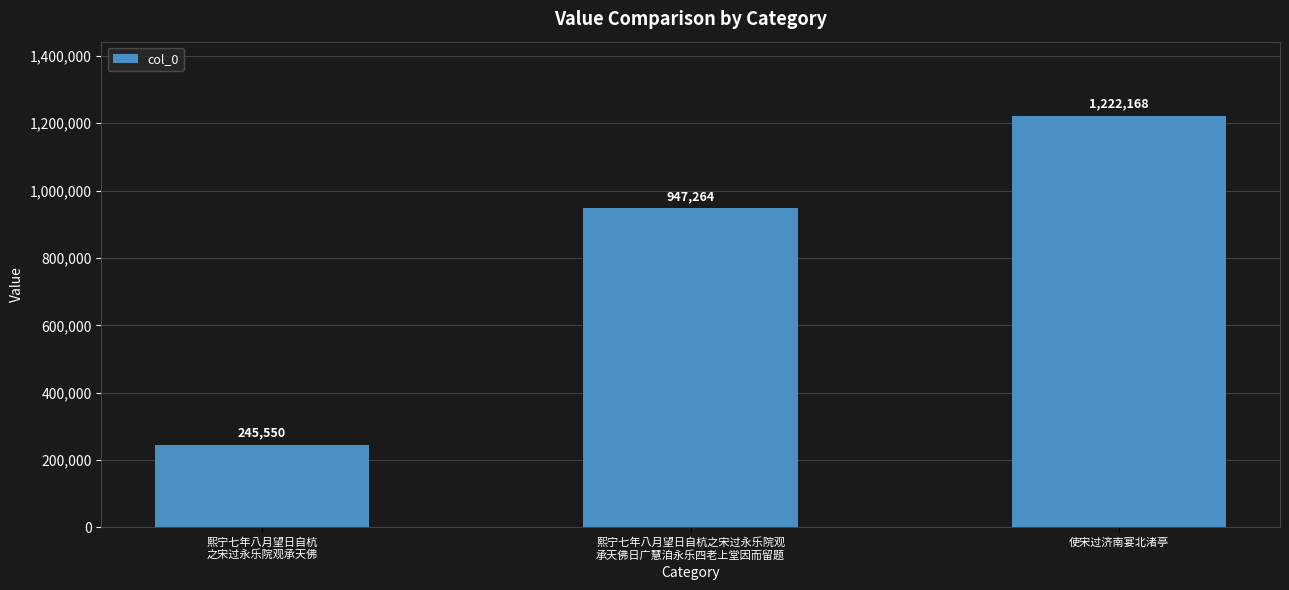

Rank the categories by value from lowest to highest.

熙宁七年八月望日自杭
之宋过永乐院观承天佛, 熙宁七年八月望日自杭之宋过永乐院观
承天佛日广慧洎永乐四老上堂因而留题, 使宋过济南宴北渚亭